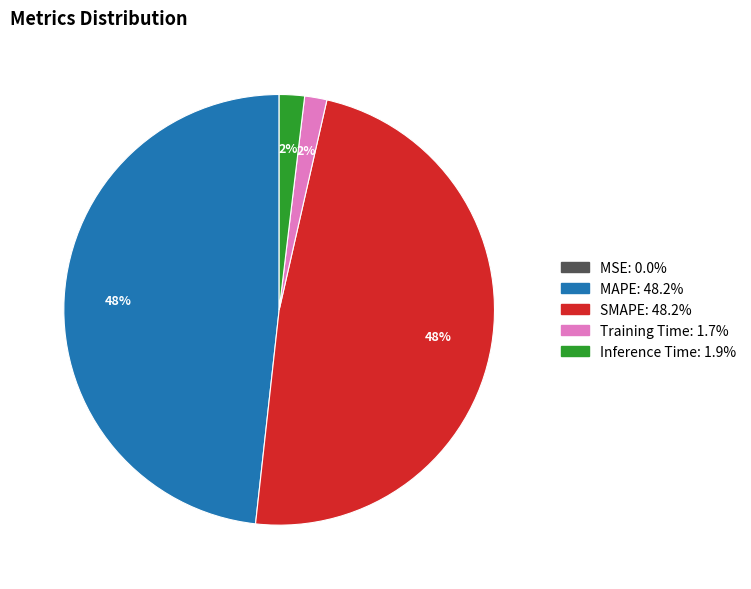

Is there a majority slice in this chart?

No